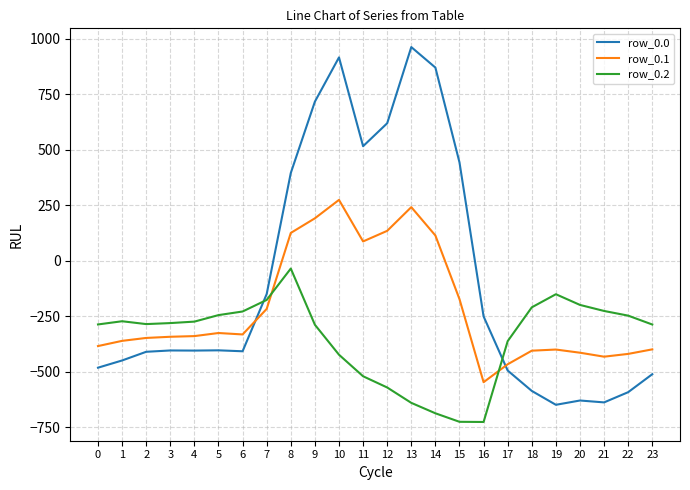

What is the maximum value for row_0.0?

962.7